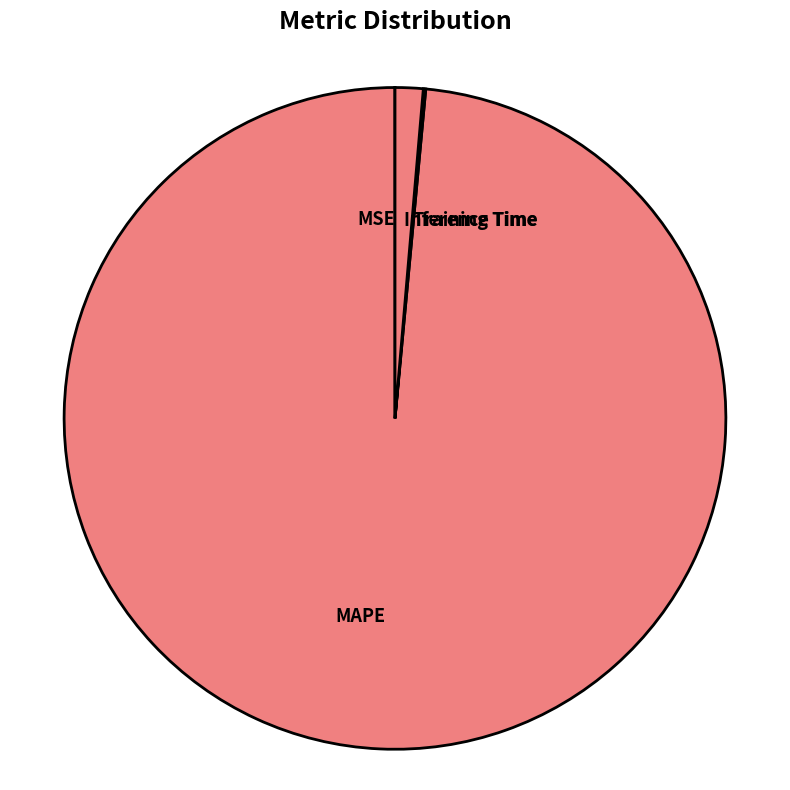

Is it true that Inference Time is 11% of the pie?

False